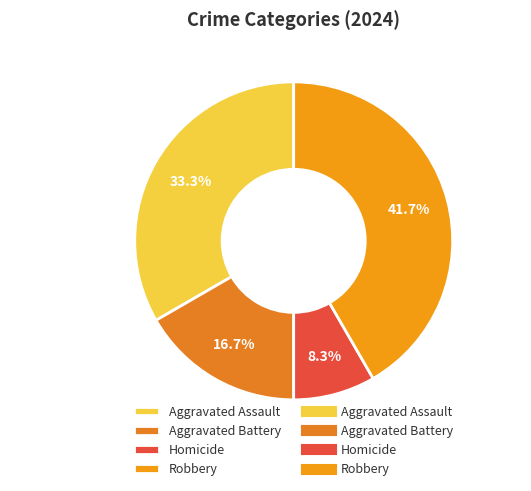

Which has a higher value, Aggravated Battery or Aggravated Assault?

Aggravated Assault